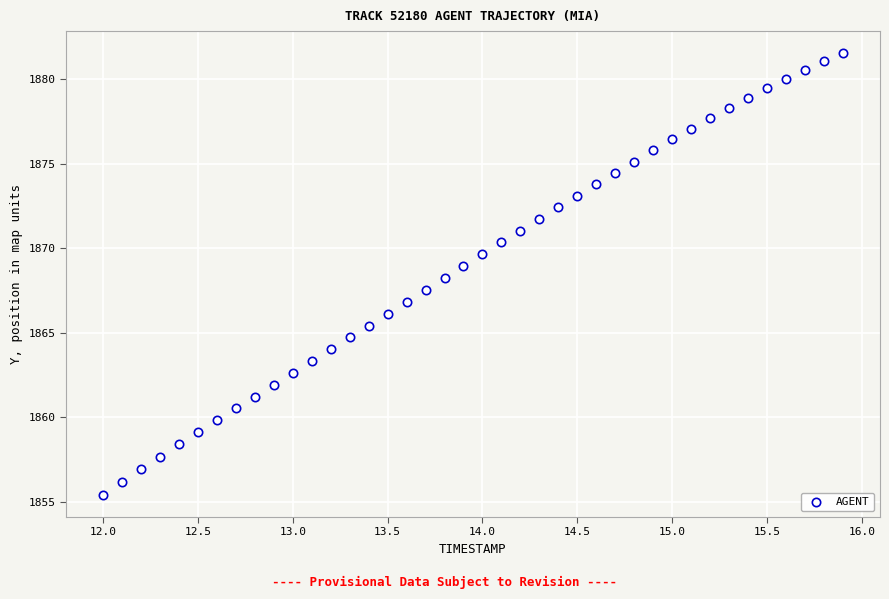

What is the range of Y values (max minus min)?

26.2